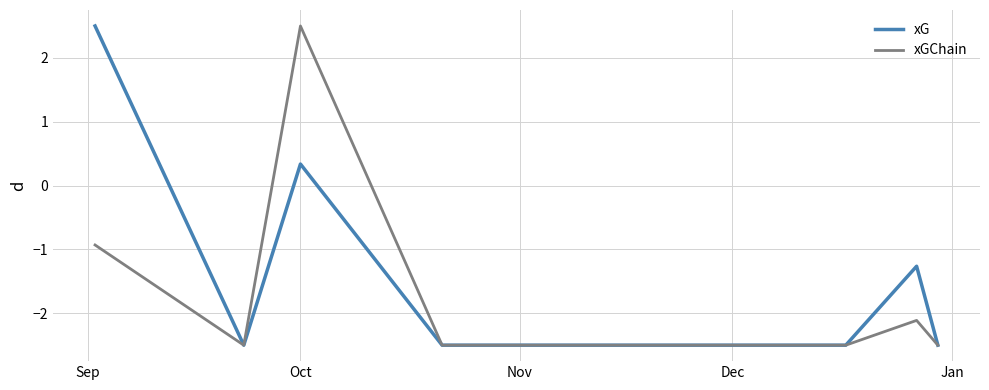

Rank the series by their average value, from highest to lowest.

xG, xGChain